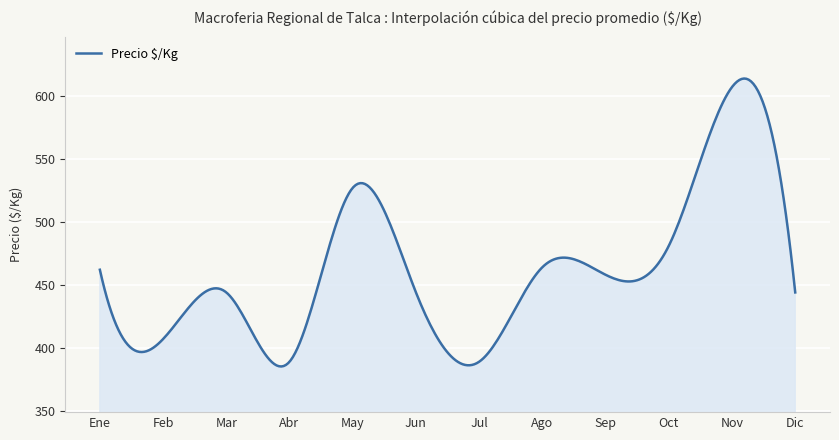

What is the greatest value displayed?

613.7